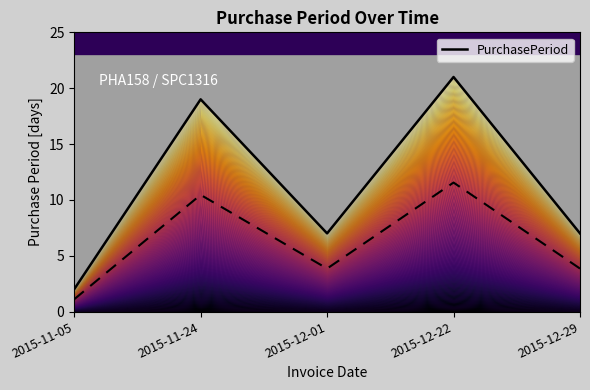

What is the change in value from 2015-11-05 to 2015-12-22?

+19